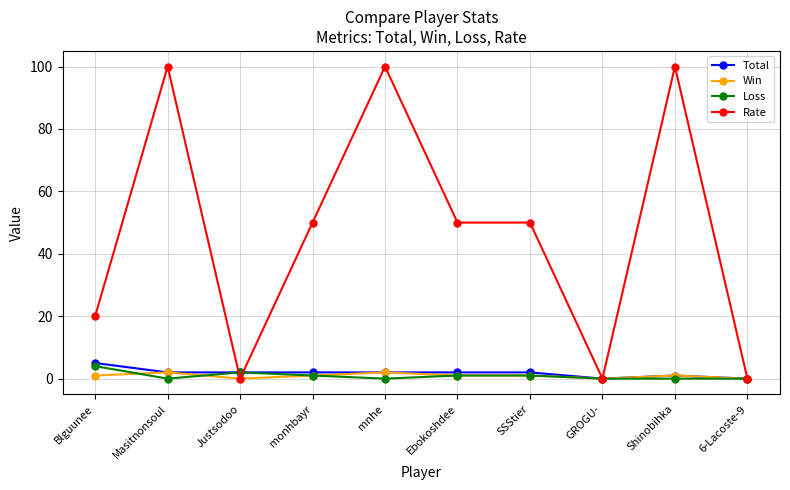

What is the total value across all series at mnhe?

104